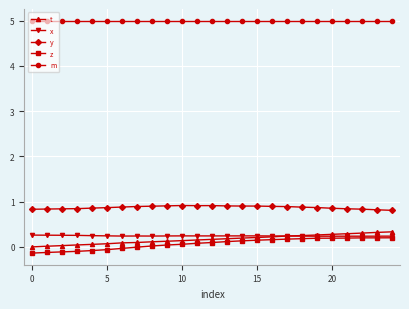

What is the greatest value displayed?

5.0